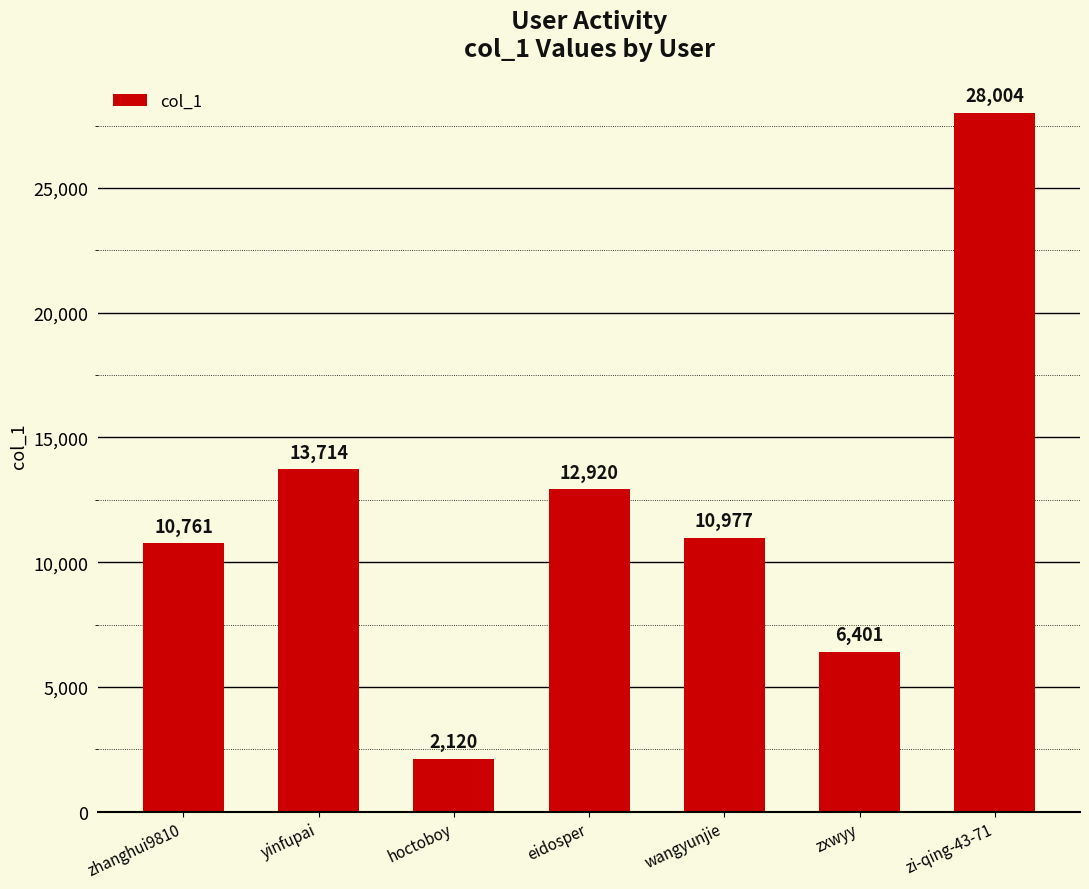

Are the bars grouped side by side (vs. stacked)?

No